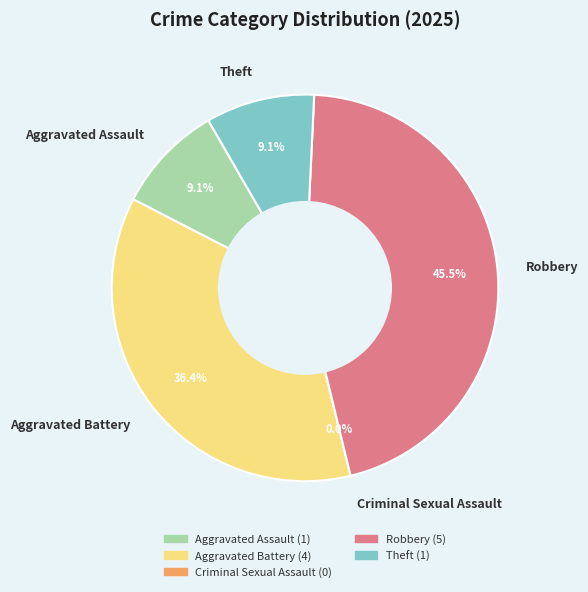

Is Criminal Sexual Assault the majority of the pie?

No